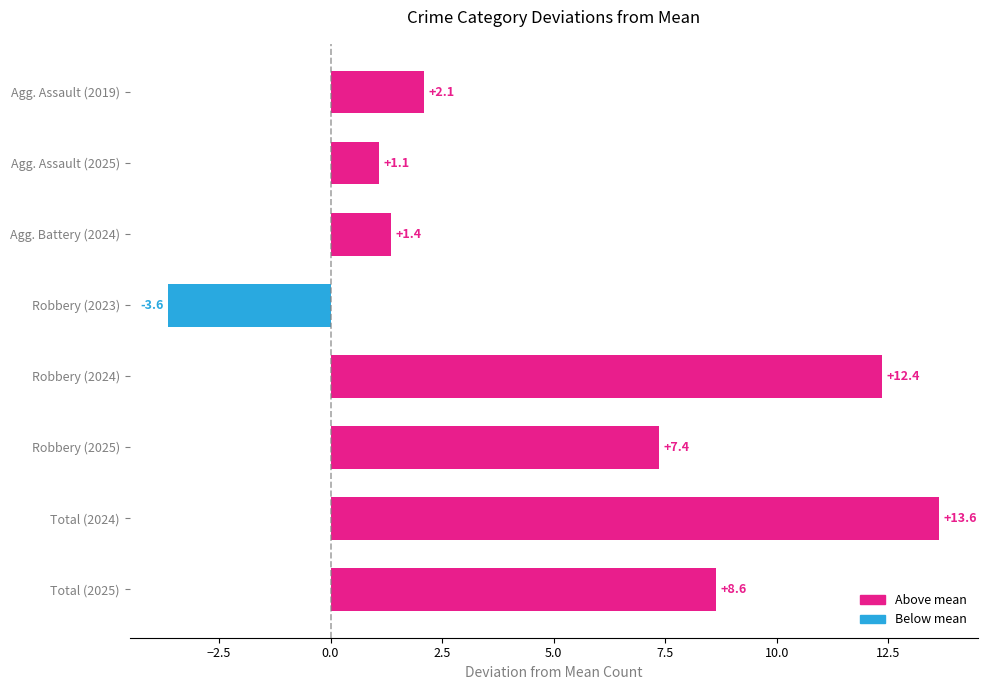

Count the number of categories in the chart.

8